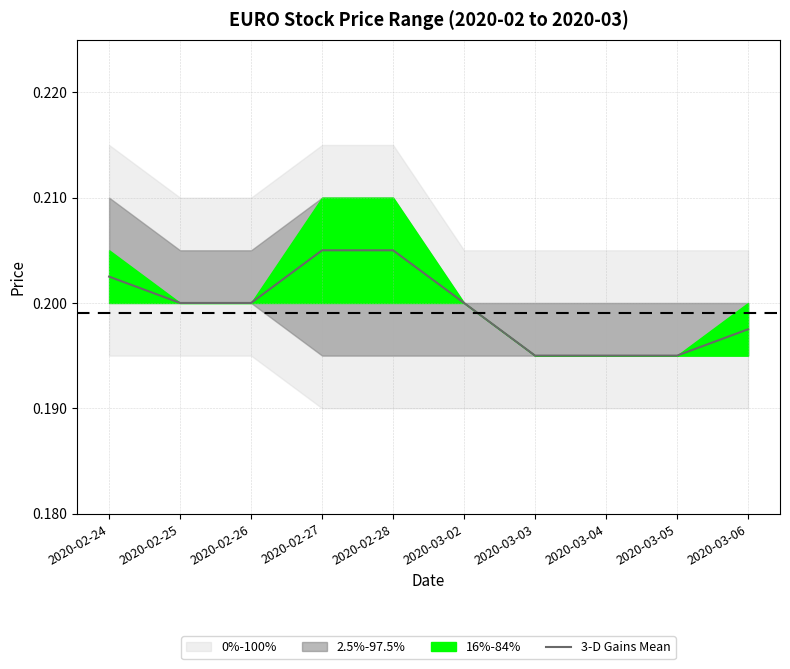

What is the sum of all values?

2.0